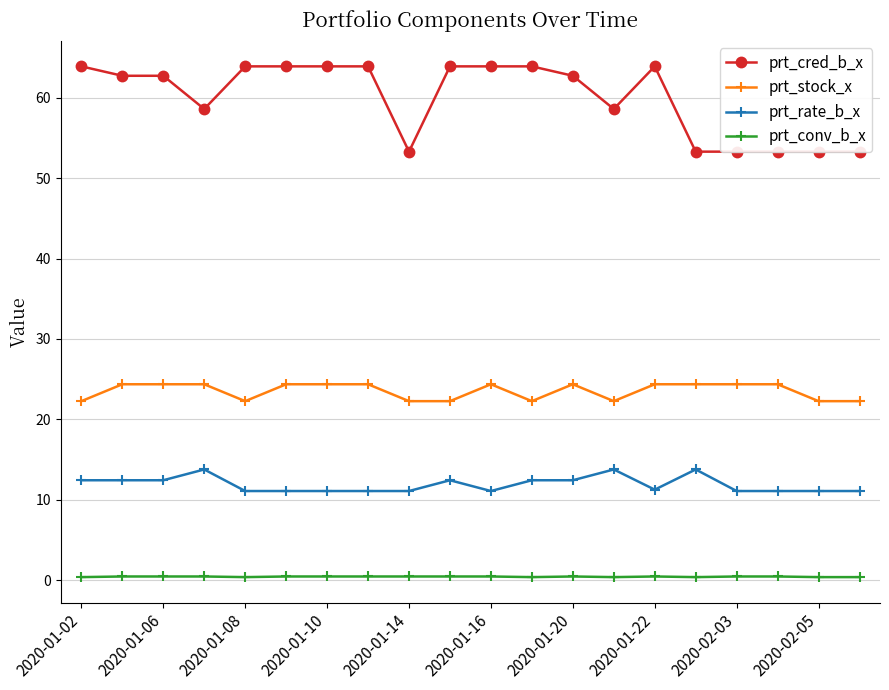

True or false: prt_conv_b_x has more than 0 points higher than both neighbors.

True